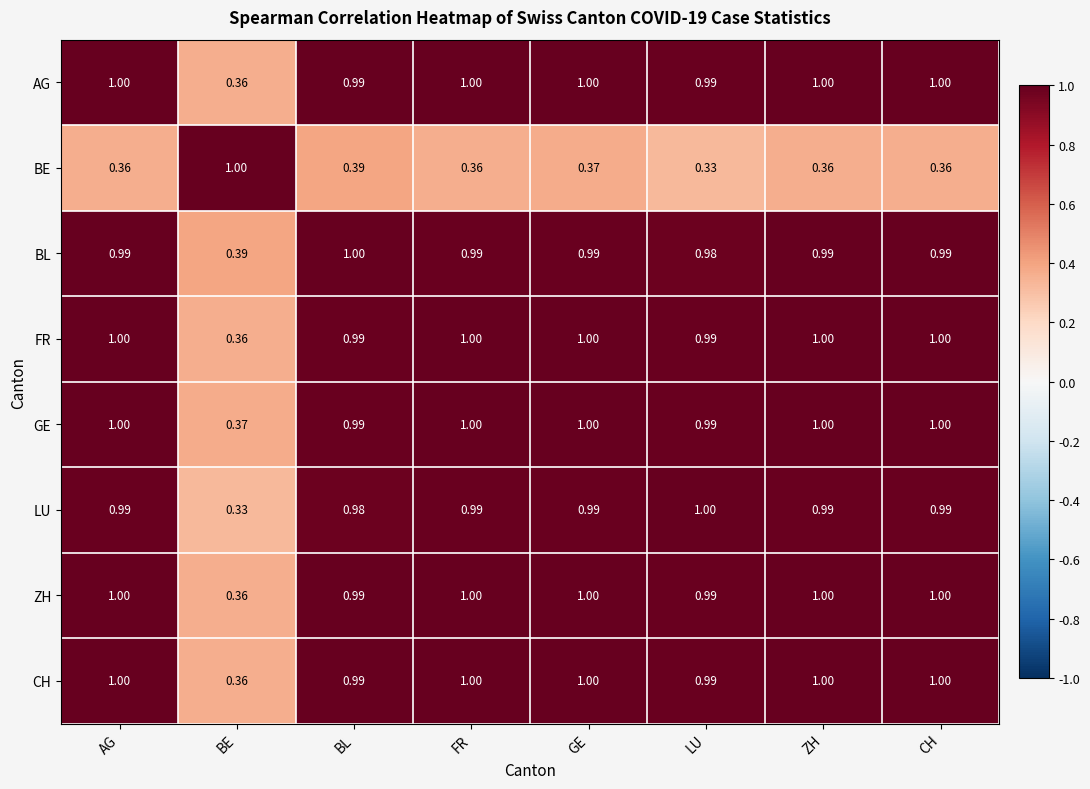

Which category has the lowest value in the BL series?

BE